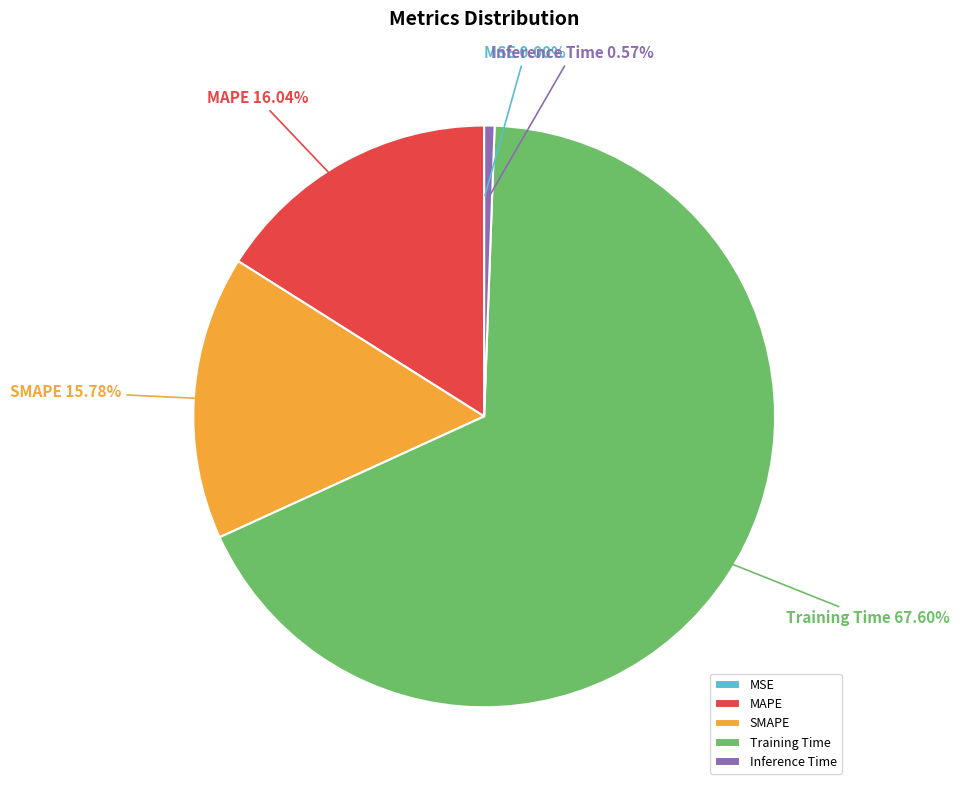

Is Training Time the majority of the pie?

Yes